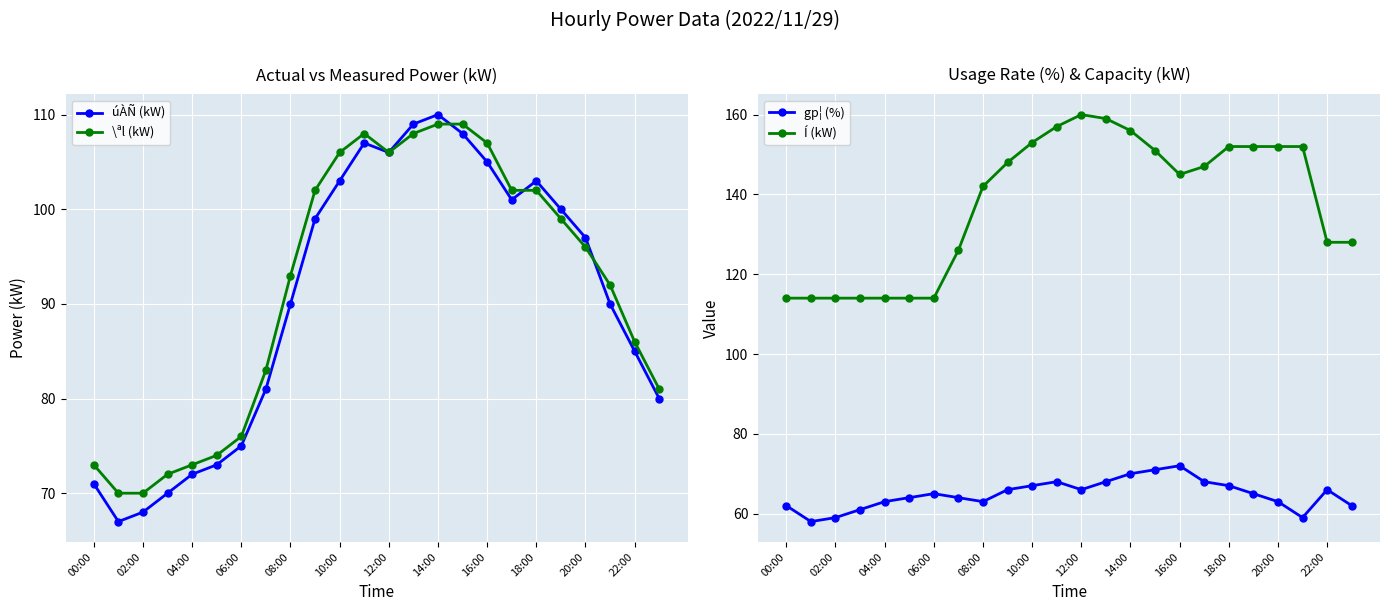

At which label is \ªl (kW) closest to 89?

21